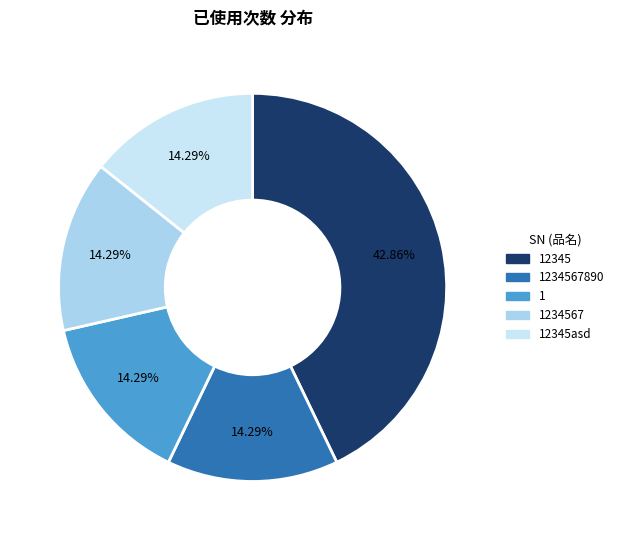

To the nearest percent, what is the average slice percentage?

20%